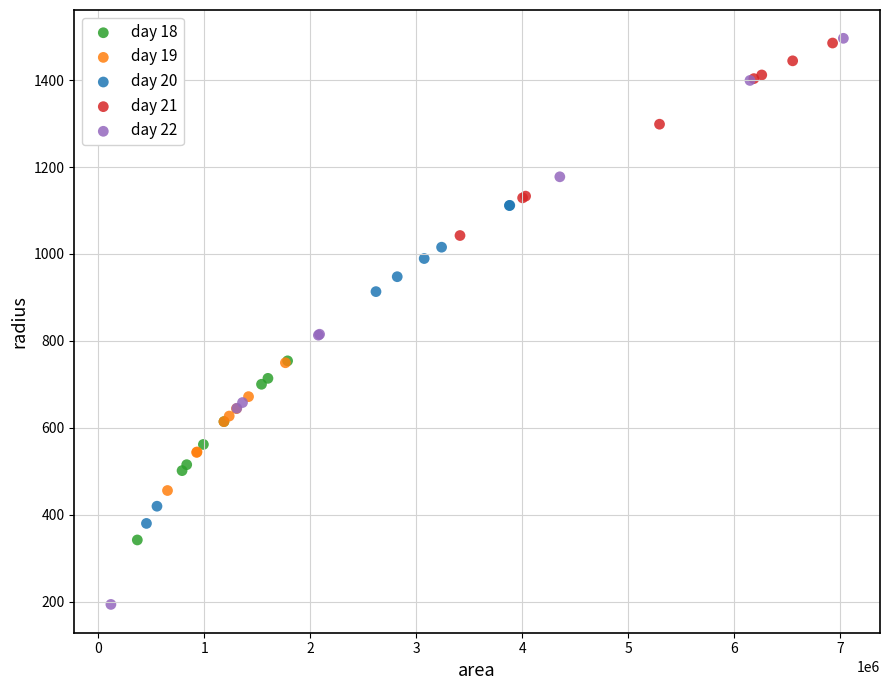

What are all the series names shown in the legend?

day 18, day 19, day 20, day 21, day 22